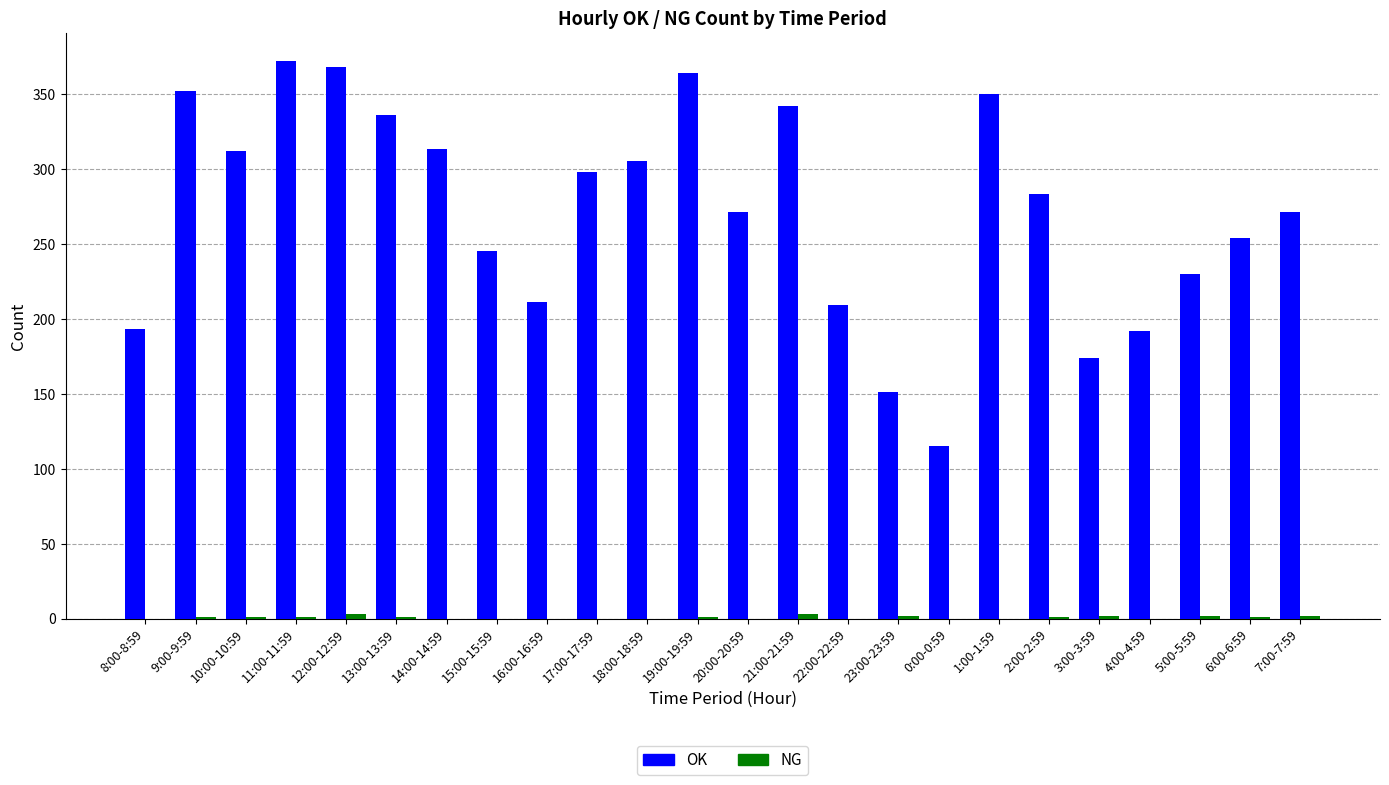

Which series has the largest total across all categories?

OK